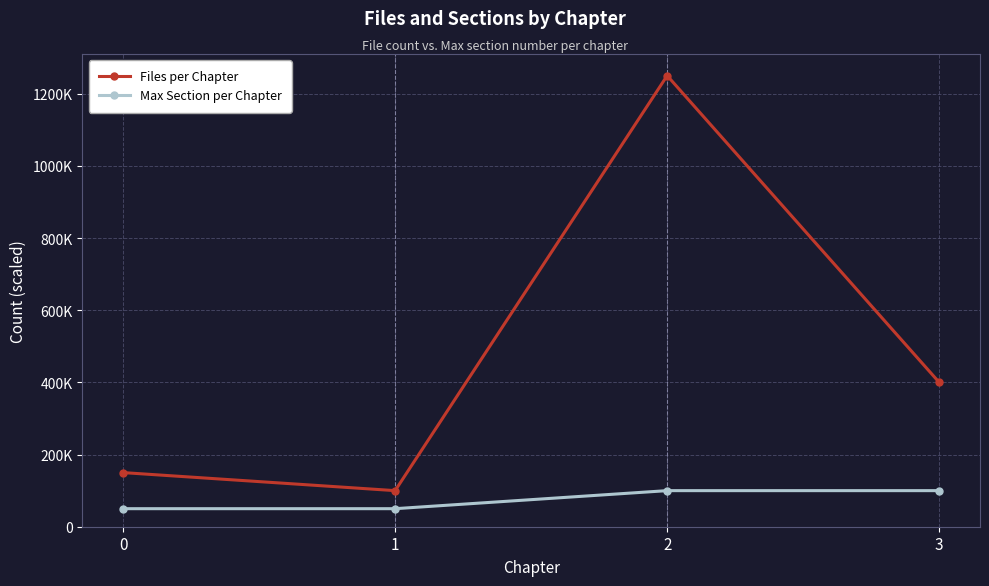

The Files per Chapter series shows 1250000 at 2. True or false?

True